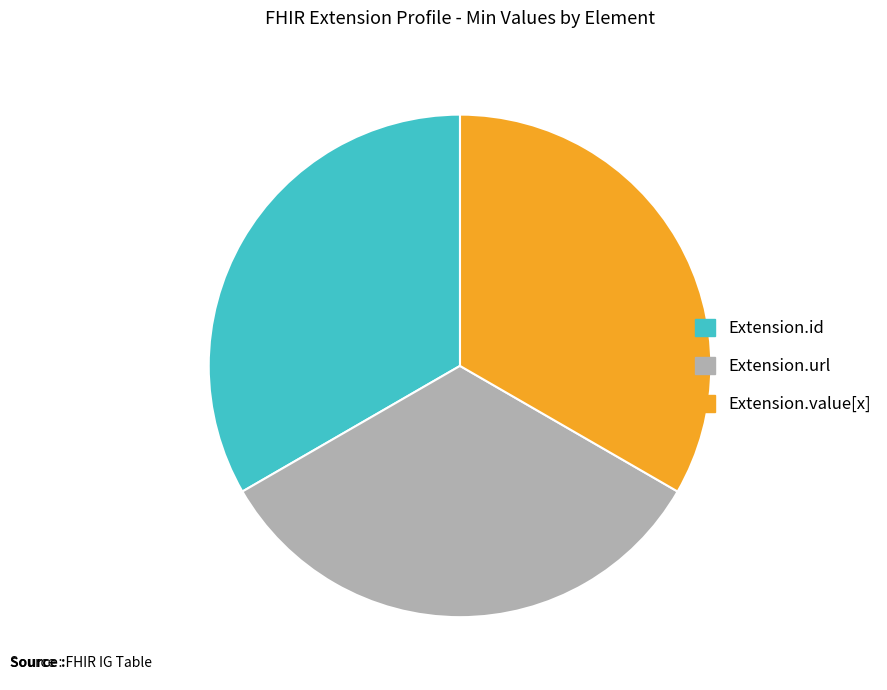

Is the sum of Extension.url and Extension.id greater than half?

Yes